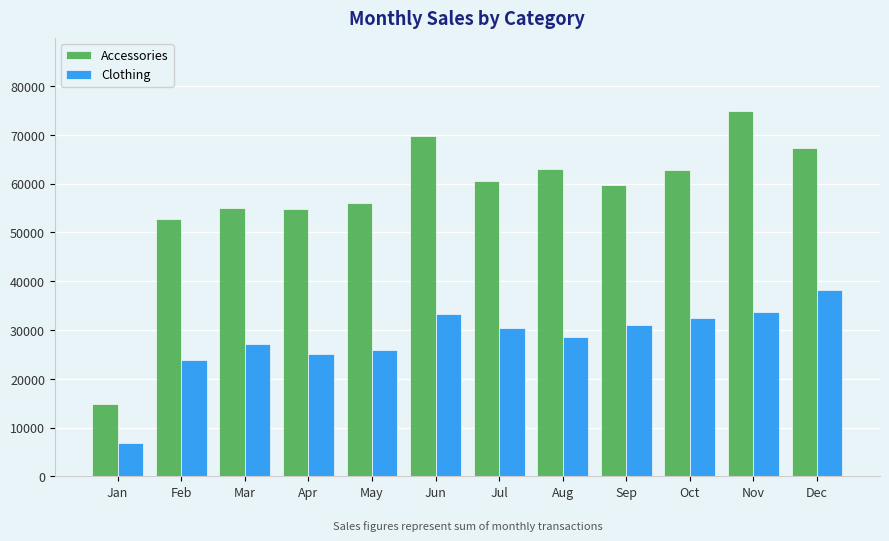

Rank the series at Sep from lowest to highest value.

Clothing, Accessories